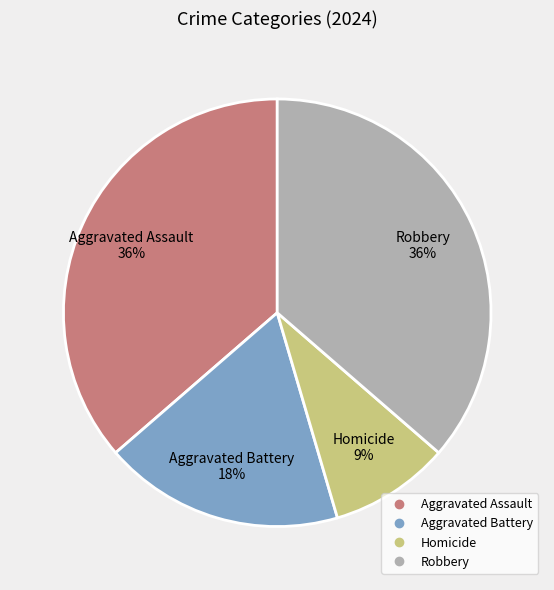

Which slice is the smallest?

Homicide